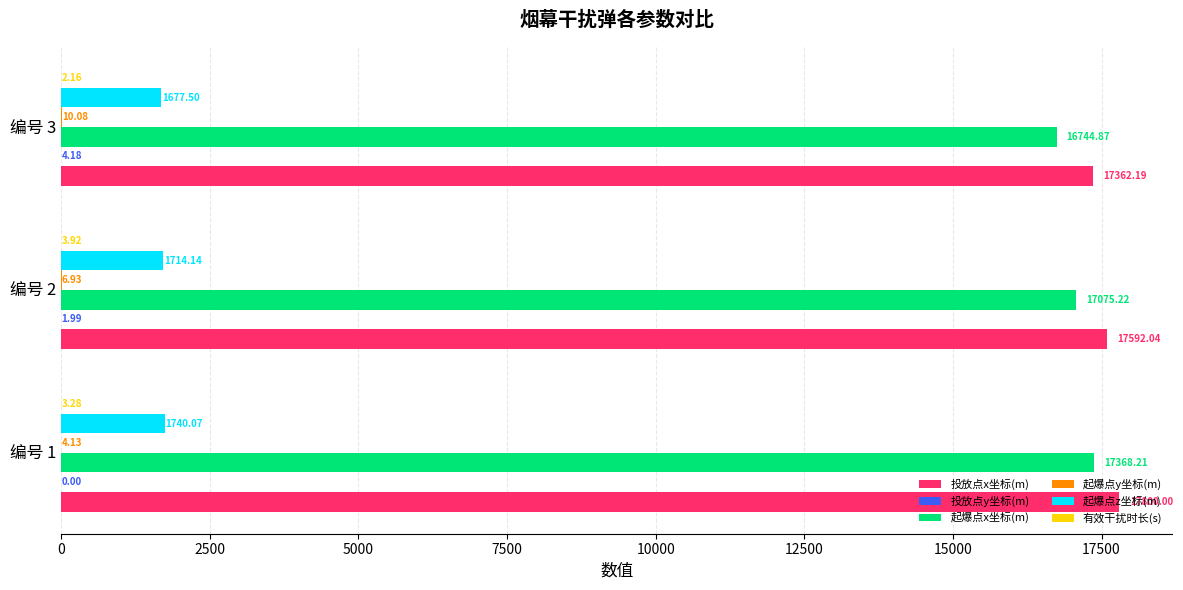

What is the sum of all 起爆点x坐标(m) values?

51188.3